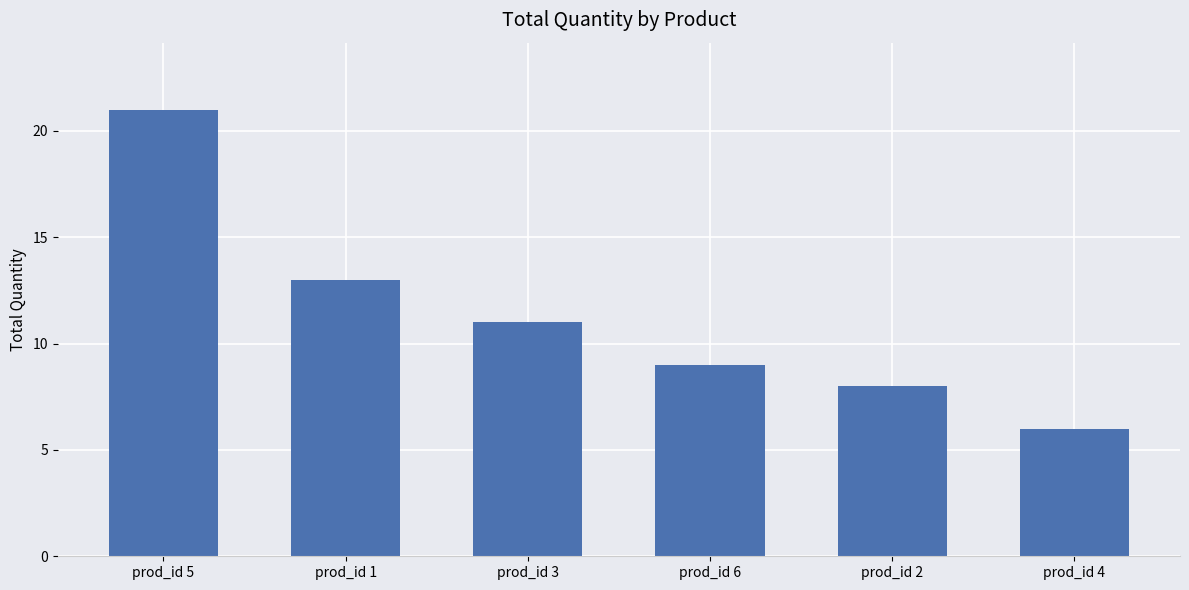

List the labels in order of value, smallest first.

prod_id 4, prod_id 2, prod_id 6, prod_id 3, prod_id 1, prod_id 5